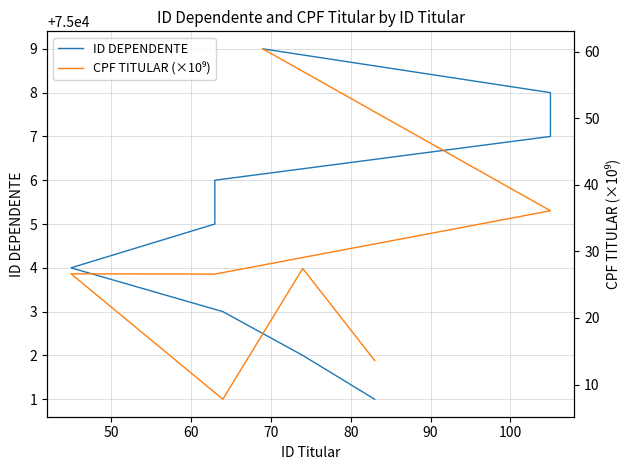

Does the chart have visible grid lines?

Yes